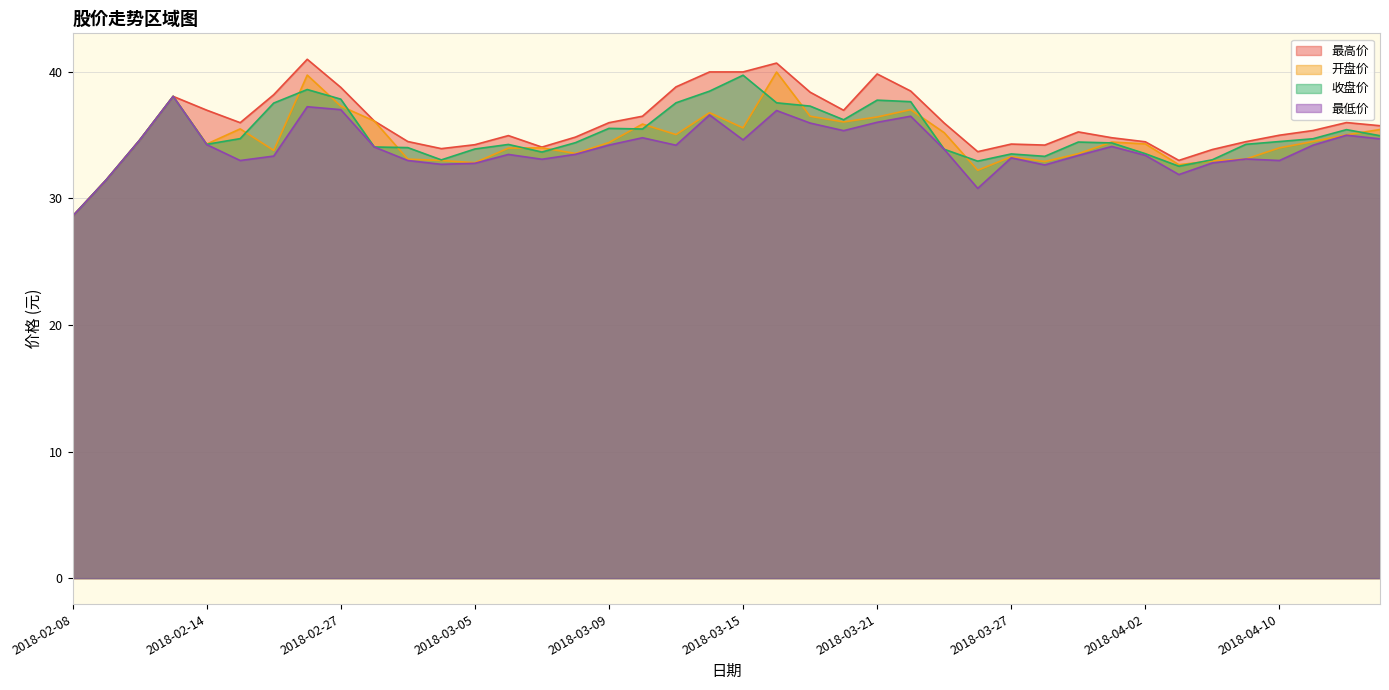

Rank the categories by 最低价 value from lowest to highest.

2018-02-08, 2018-03-26, 2018-02-09, 2018-04-03, 2018-03-28, 2018-03-02, 2018-03-05, 2018-04-04, 2018-02-22, 2018-03-01, 2018-04-10, 2018-03-07, 2018-04-09, 2018-03-27, 2018-02-23, 2018-03-29, 2018-04-02, 2018-03-06, 2018-03-08, 2018-03-23, 2018-02-28, 2018-03-30, 2018-03-13, 2018-04-11, 2018-03-09, 2018-02-14, 2018-02-12, 2018-03-15, 2018-04-13, 2018-03-12, 2018-04-12, 2018-03-20, 2018-03-19, 2018-03-21, 2018-03-22, 2018-03-14, 2018-03-16, 2018-02-27, 2018-02-26, 2018-02-13